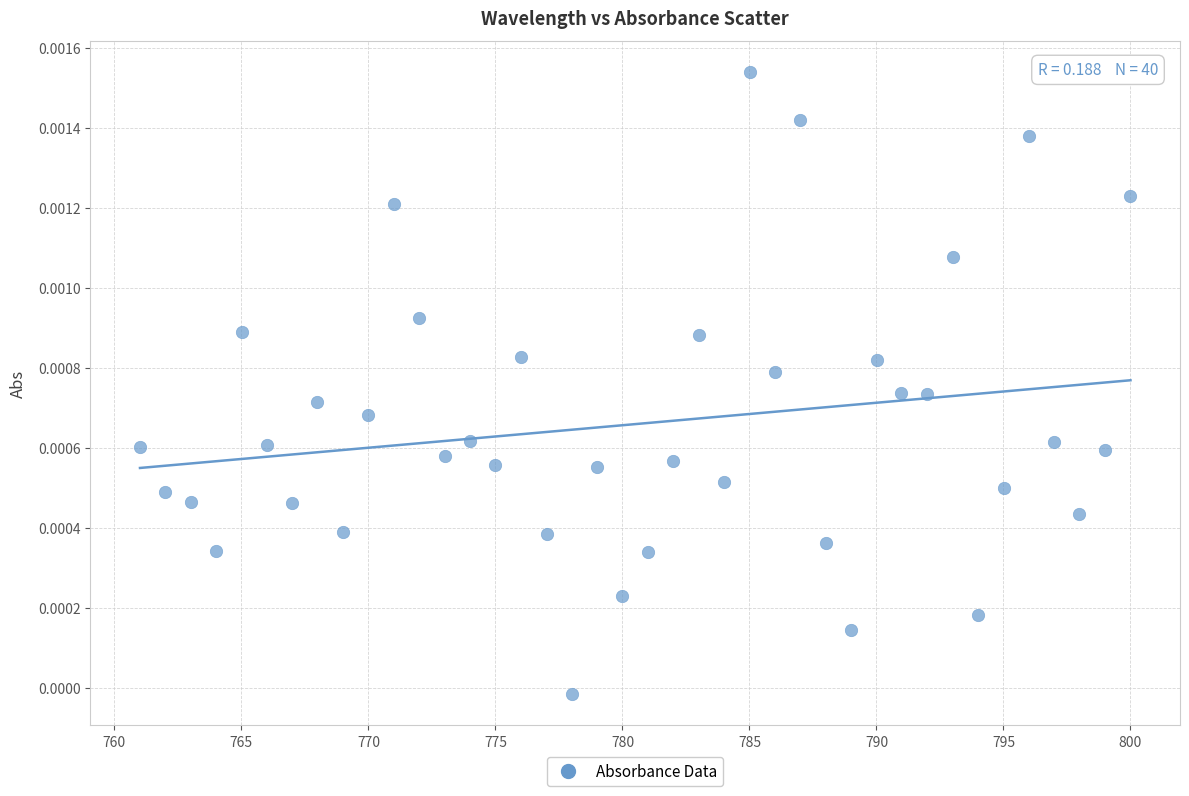

What is the range of X values (max minus min)?

39.0